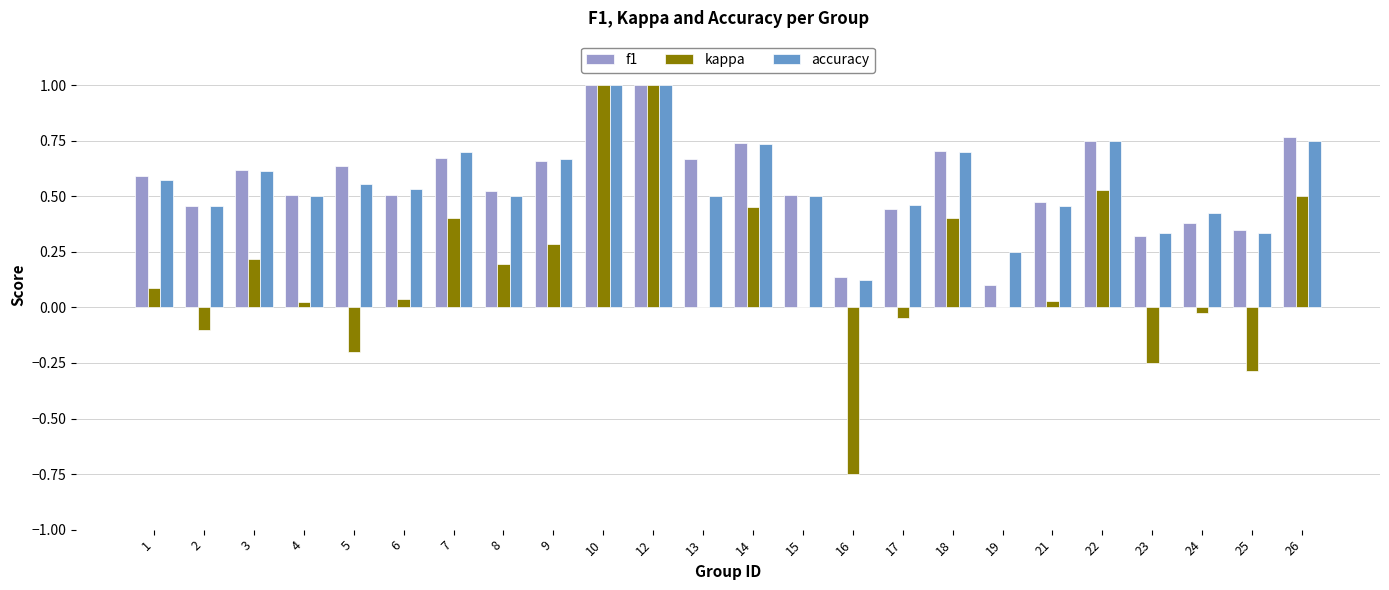

Are the bars horizontal?

No